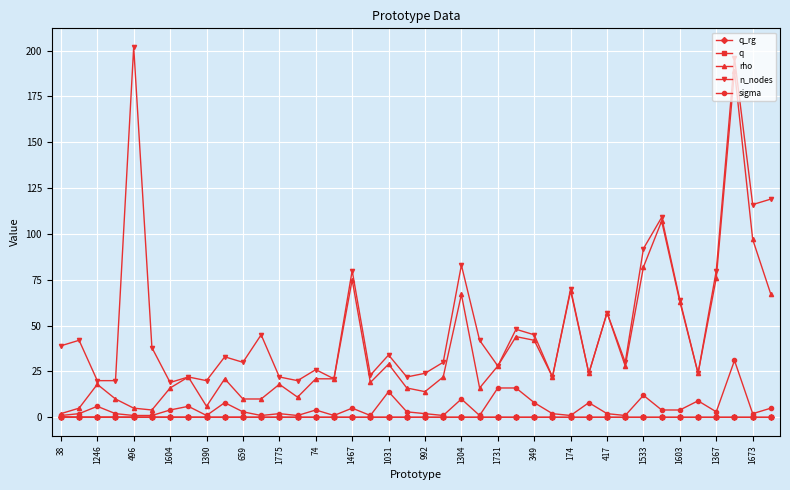

True or false: q_rg has more than 0 points higher than both neighbors.

True